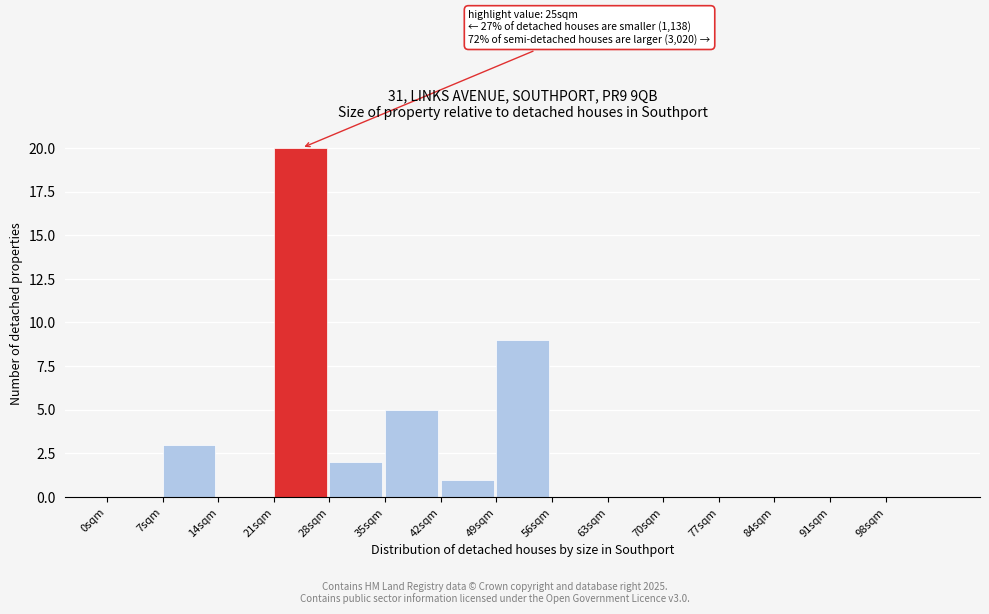

Which range on the x-axis has the tallest bar?

21 to 28